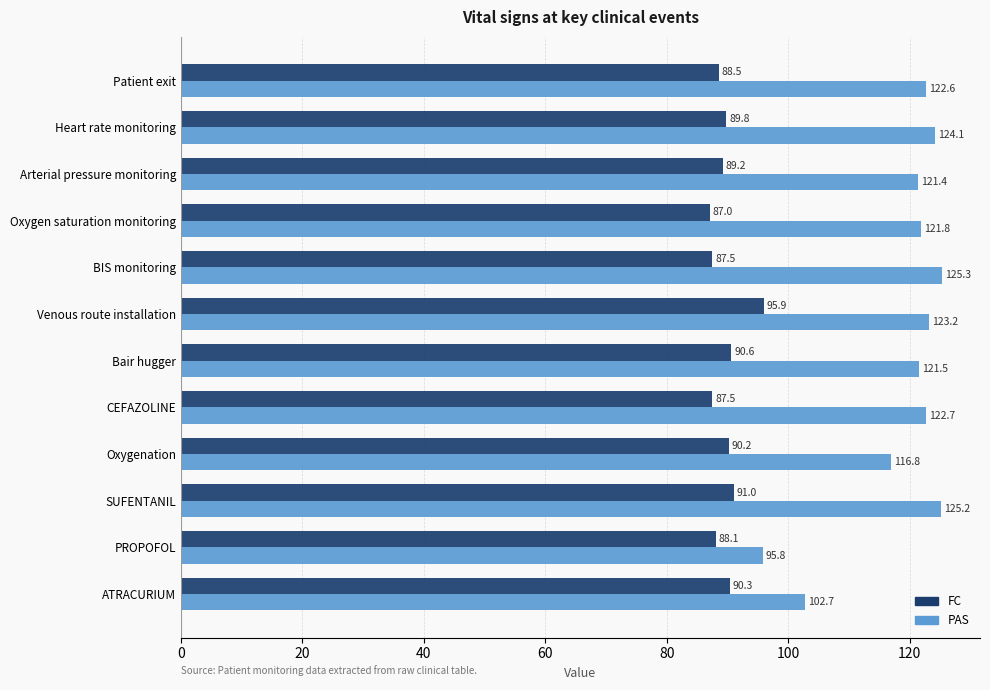

What is the sum of all FC values?

1075.7